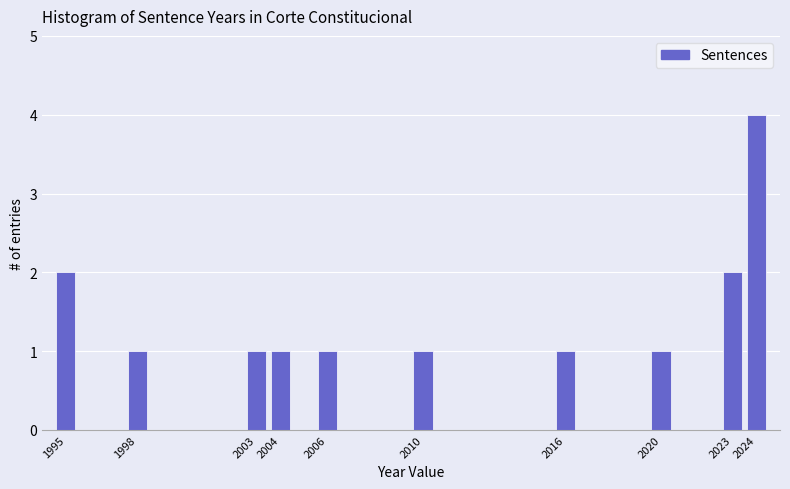

Reading left to right, transcribe all the data shown in this chart.

2	1	1	1	1	1	1	1	2	4